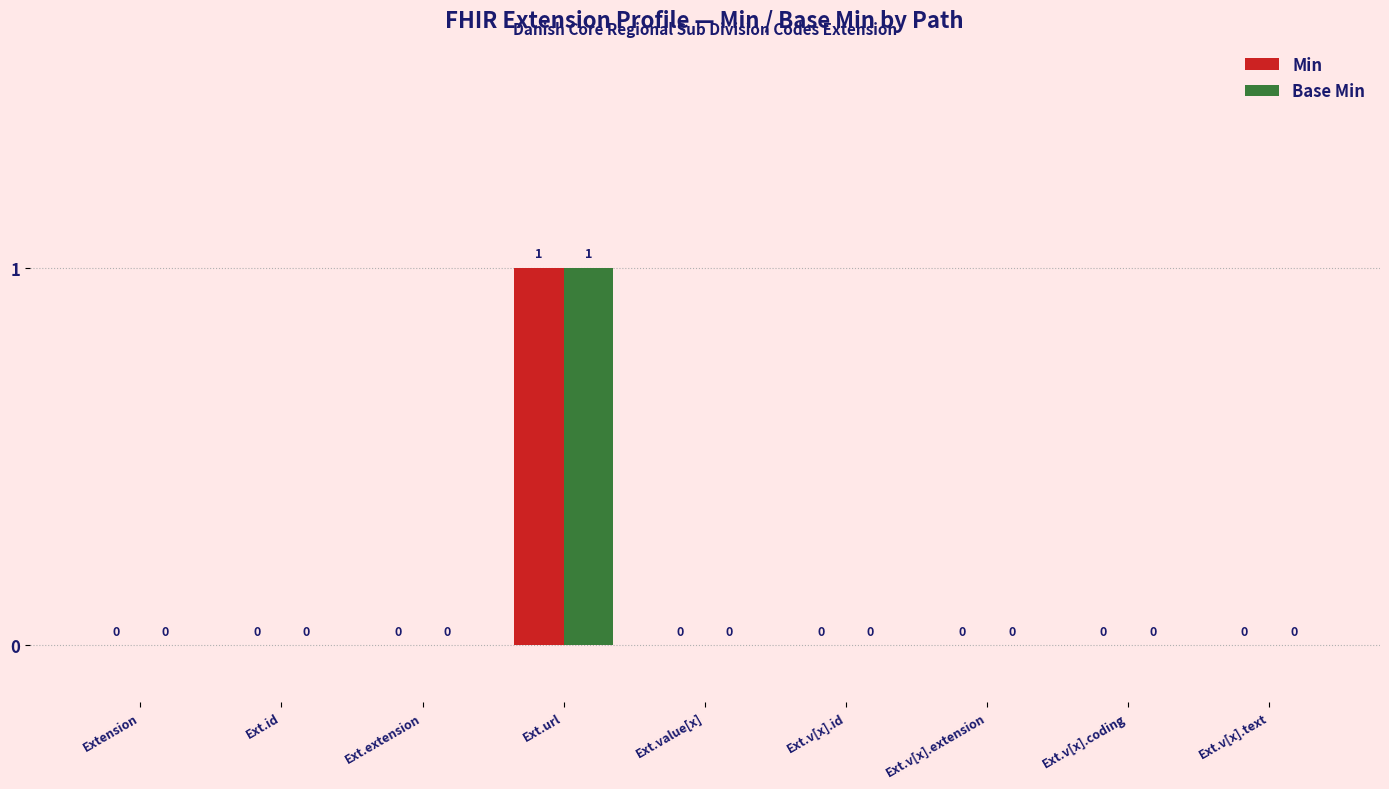

At which category is the sum across all series the highest?

Ext.url